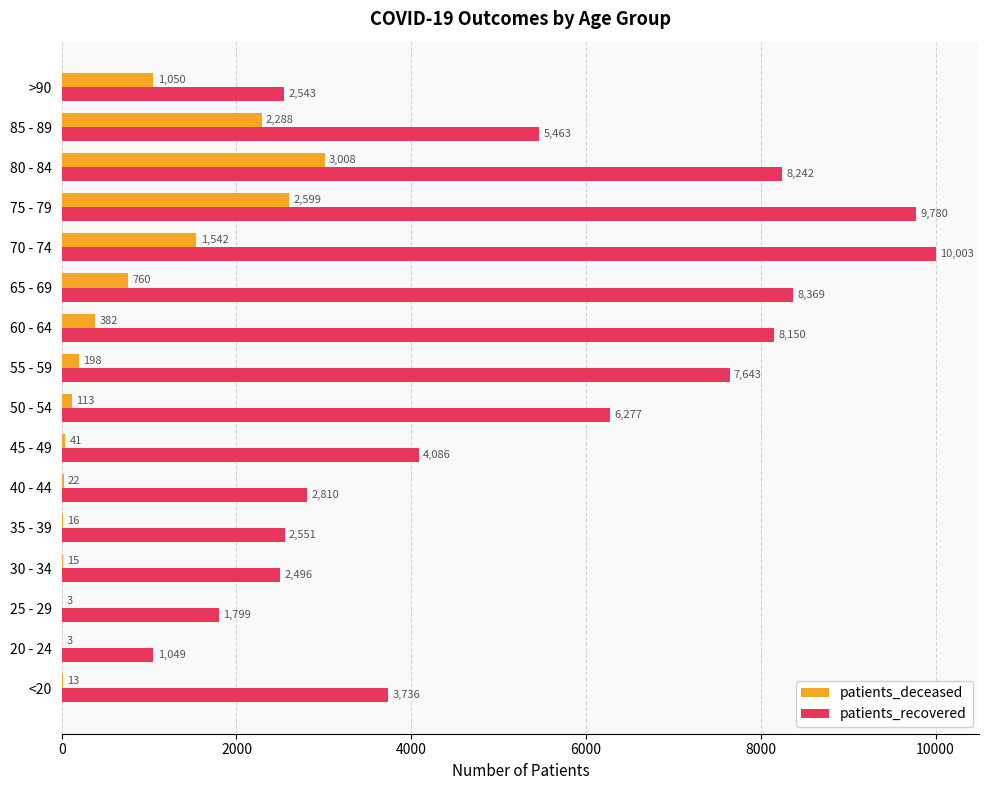

What is the sum of the patients_recovered values at 65 - 69 and 40 - 44?

11179